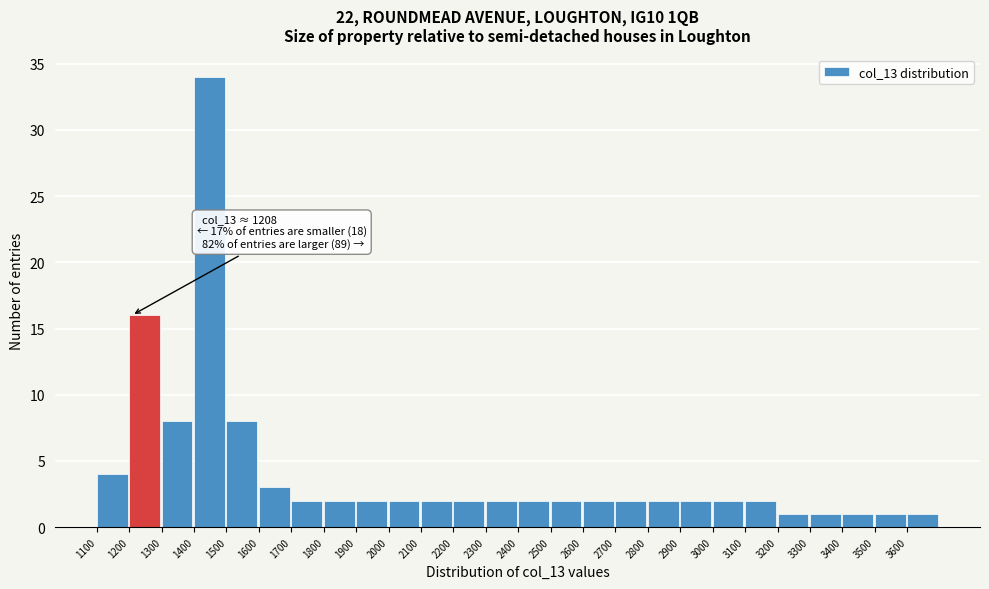

Over which range of the x-axis is the bar tallest?

1400 to 1500